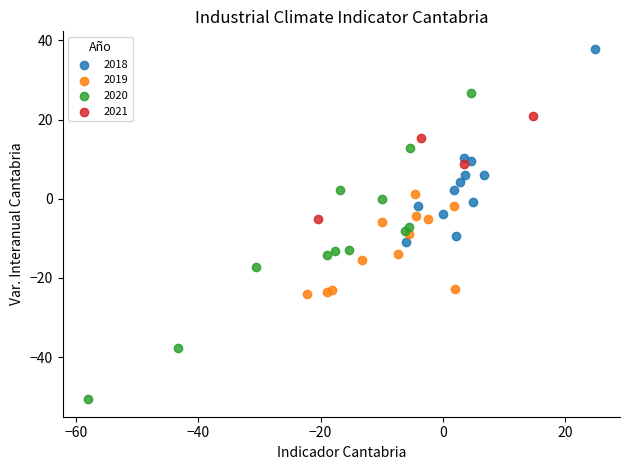

What are all the series names shown in the legend?

2018, 2019, 2020, 2021